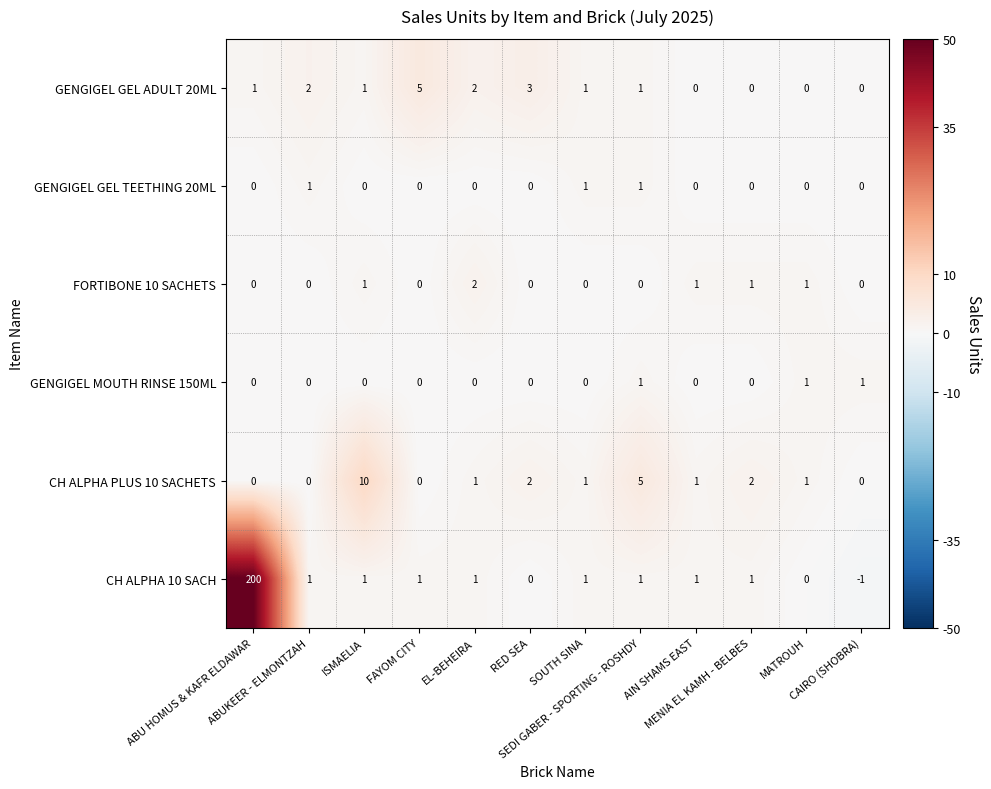

What is the maximum value for CH ALPHA PLUS 10 SACHETS?

10